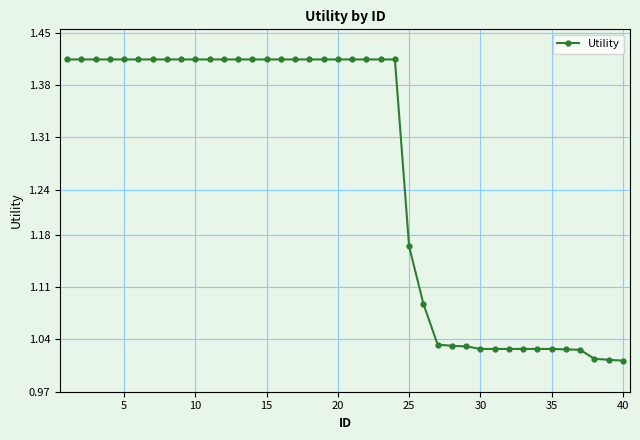

Count the number of data series in this chart.

1